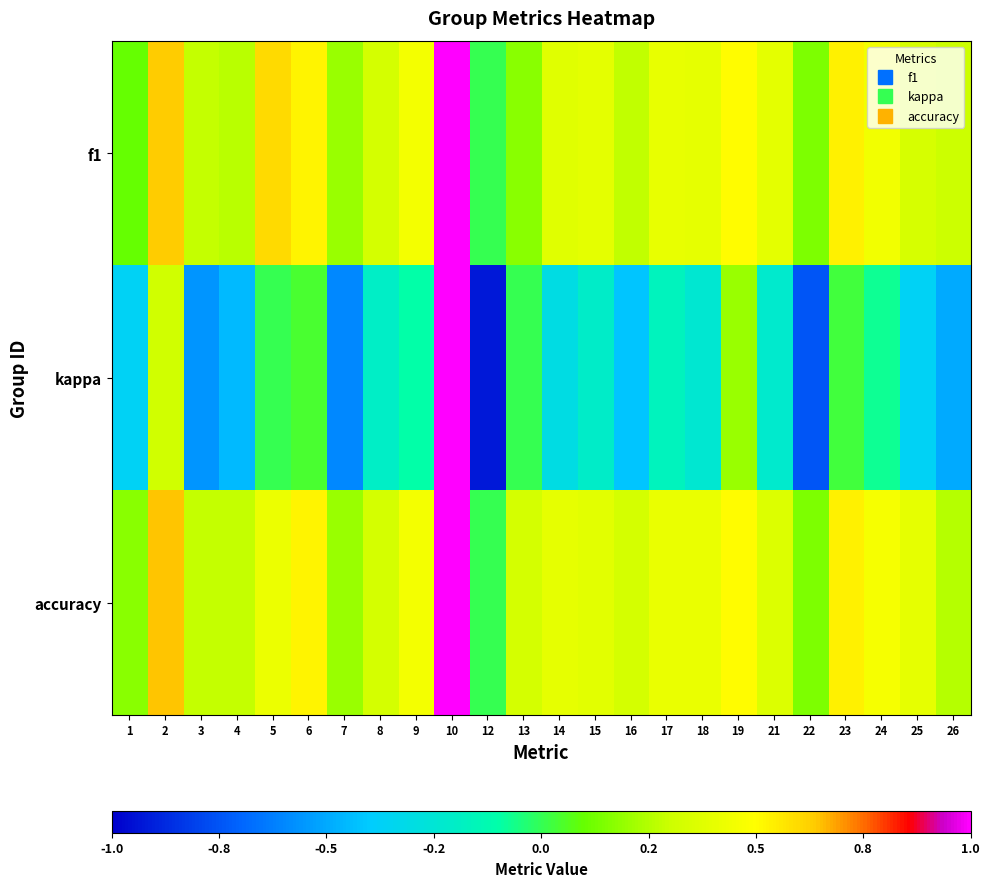

Reading left to right, list all the values displayed in this chart.

f1: 1=0.1	2=0.6	3=0.3	4=0.3	5=0.6	6=0.5	7=0.2	8=0.3	9=0.5	10=1.0	12=0.0	13=0.2	14=0.4	15=0.4	16=0.3	17=0.4	18=0.4	19=0.5	21=0.4	22=0.1	23=0.5	24=0.4	25=0.3	26=0.3
kappa: 1=-0.4	2=0.3	3=-0.6	4=-0.5	5=0.0	6=0.0	7=-0.6	8=-0.2	9=-0.1	10=1.0	12=-0.9	13=0.0	14=-0.3	15=-0.2	16=-0.4	17=-0.2	18=-0.2	19=0.2	21=-0.2	22=-0.8	23=0.0	24=-0.1	25=-0.4	26=-0.5
accuracy: 1=0.2	2=0.6	3=0.3	4=0.3	5=0.4	6=0.5	7=0.2	8=0.3	9=0.5	10=1.0	12=0.0	13=0.3	14=0.4	15=0.4	16=0.3	17=0.4	18=0.4	19=0.5	21=0.4	22=0.1	23=0.5	24=0.5	25=0.4	26=0.2